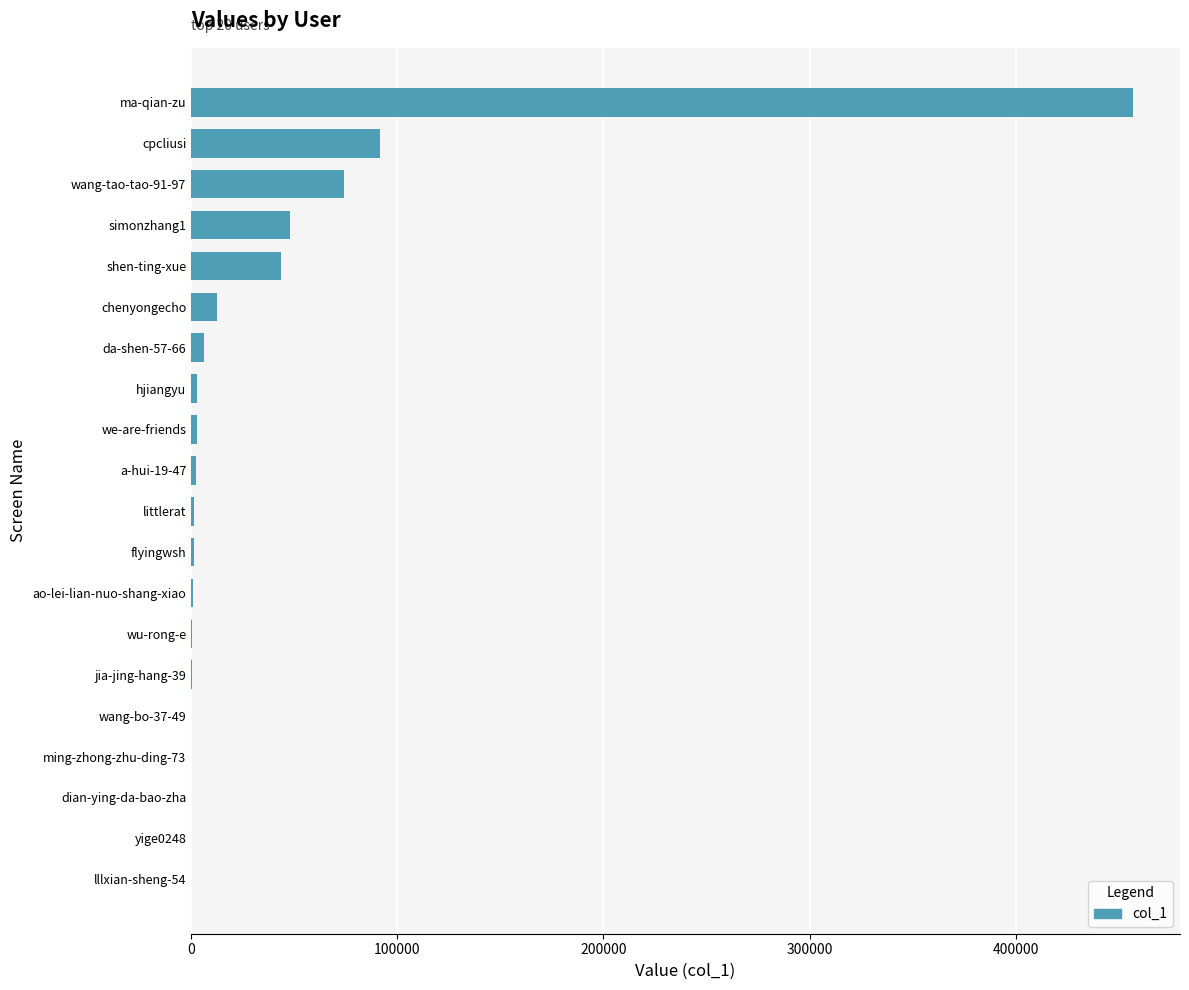

How many series are shown in this chart?

1